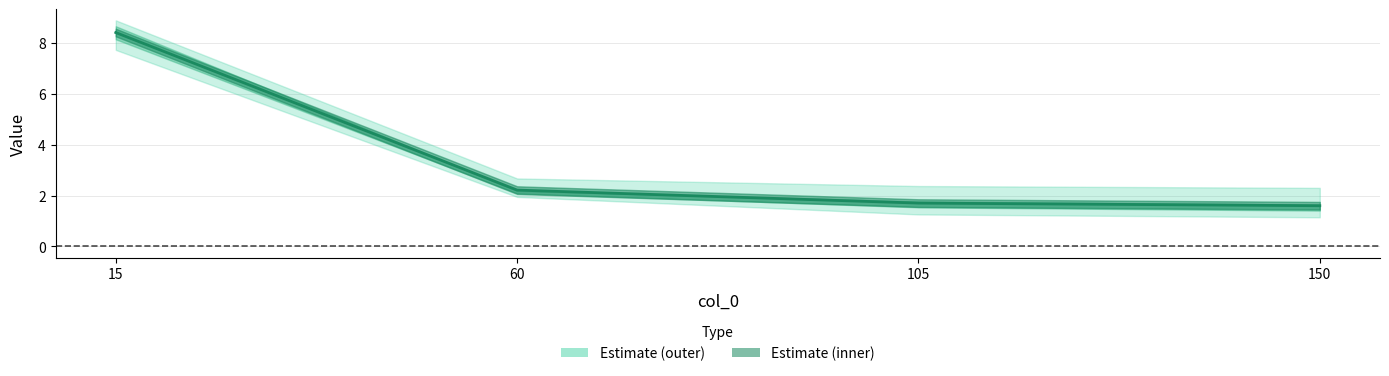

True or false: the data shows 1.7 at 105.

True